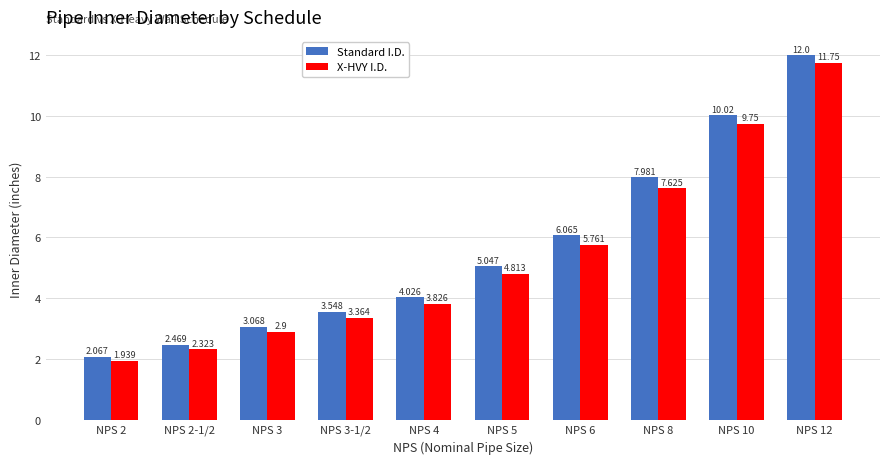

How many data points in Standard I.D. are above 5?

5